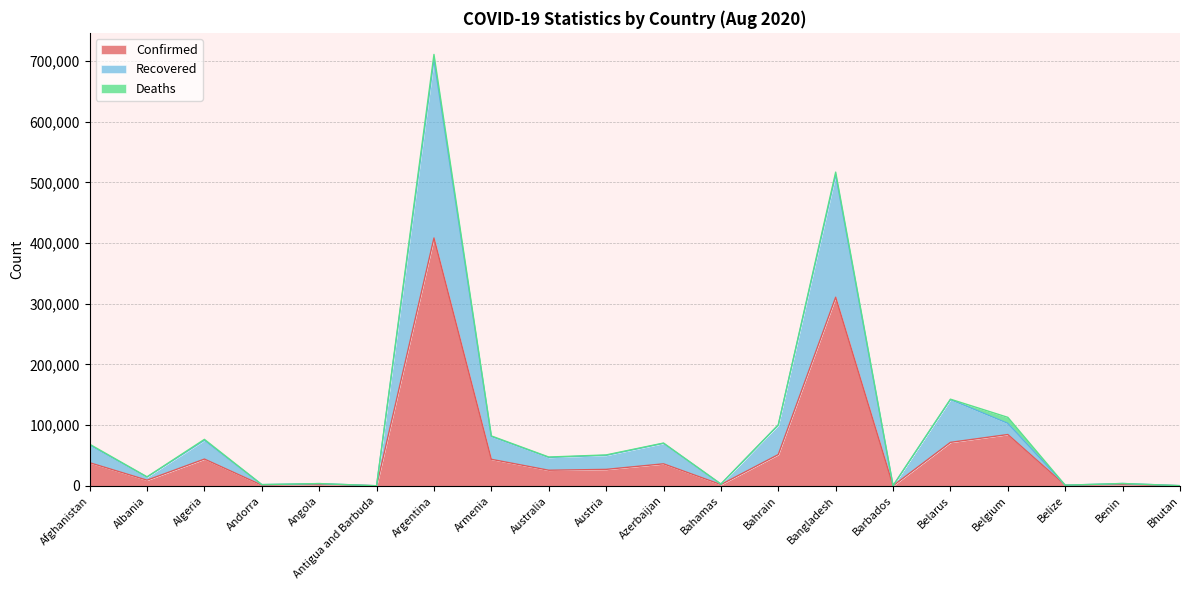

What is the difference between the second highest and minimum values in the Confirmed series?

310728